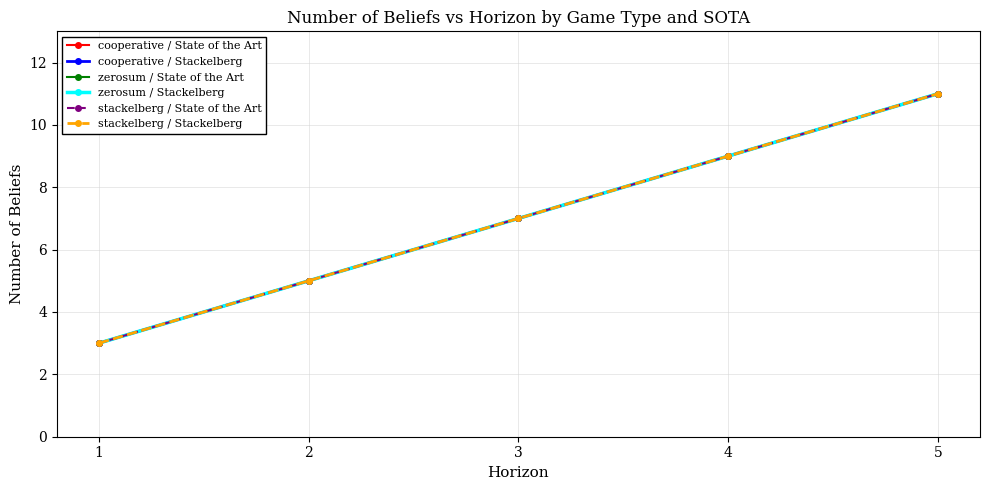

What is the difference between the second highest and minimum values in the zerosum / Stackelberg series?

6